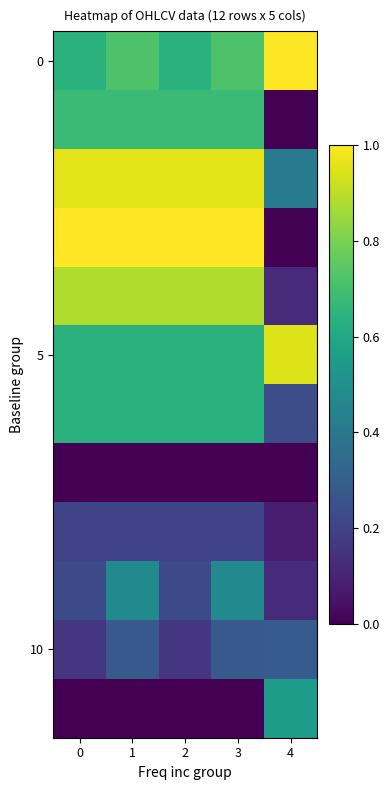

How many series are shown in this chart?

12